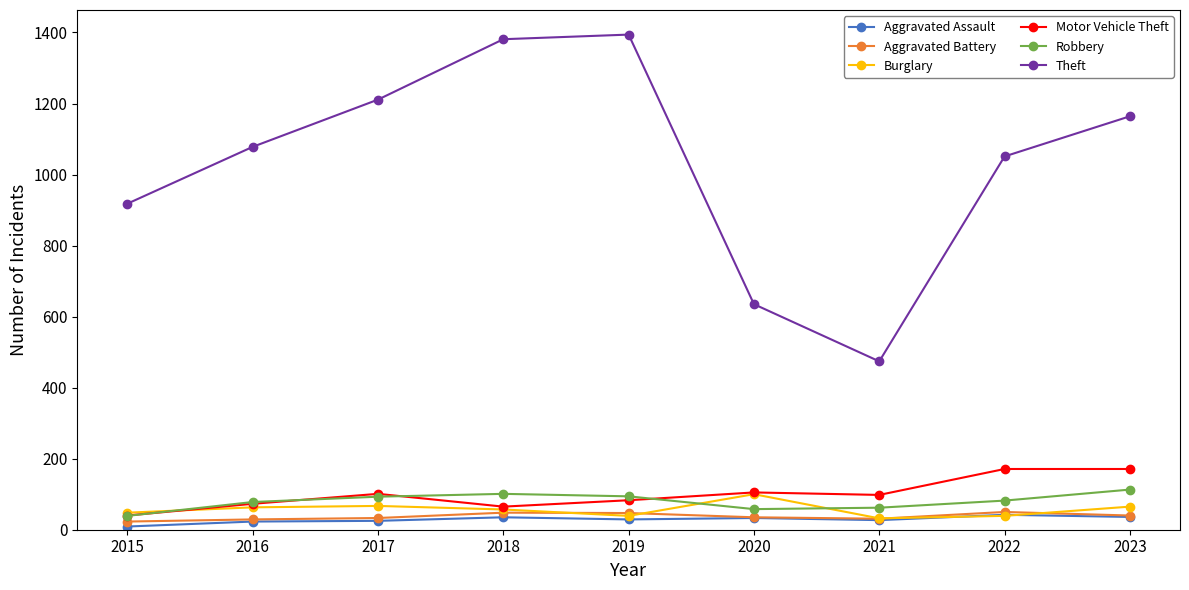

What is the difference between the maximum and minimum values in the Motor Vehicle Theft series?

131